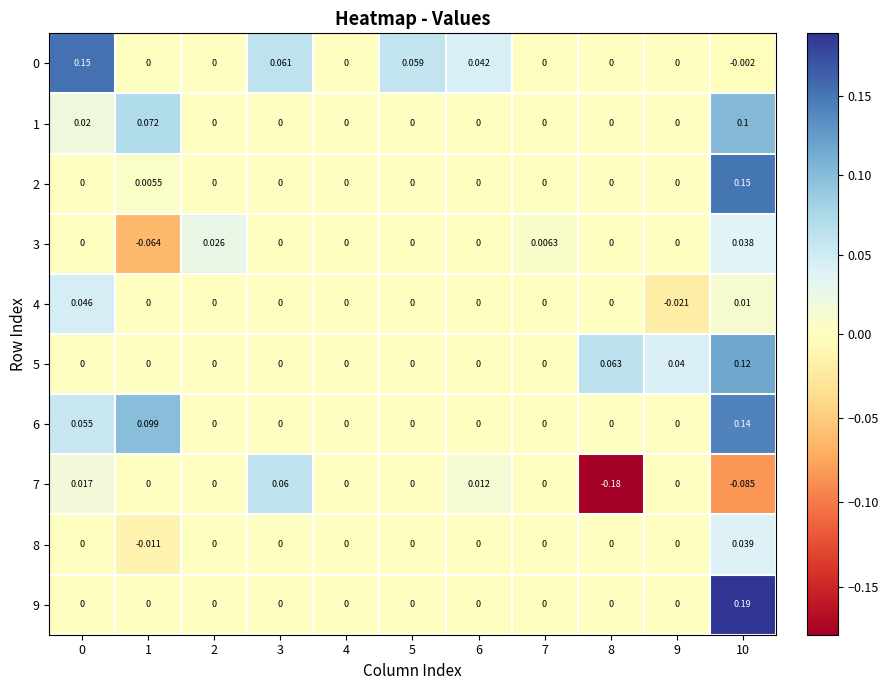

Count the number of categories in the chart.

11